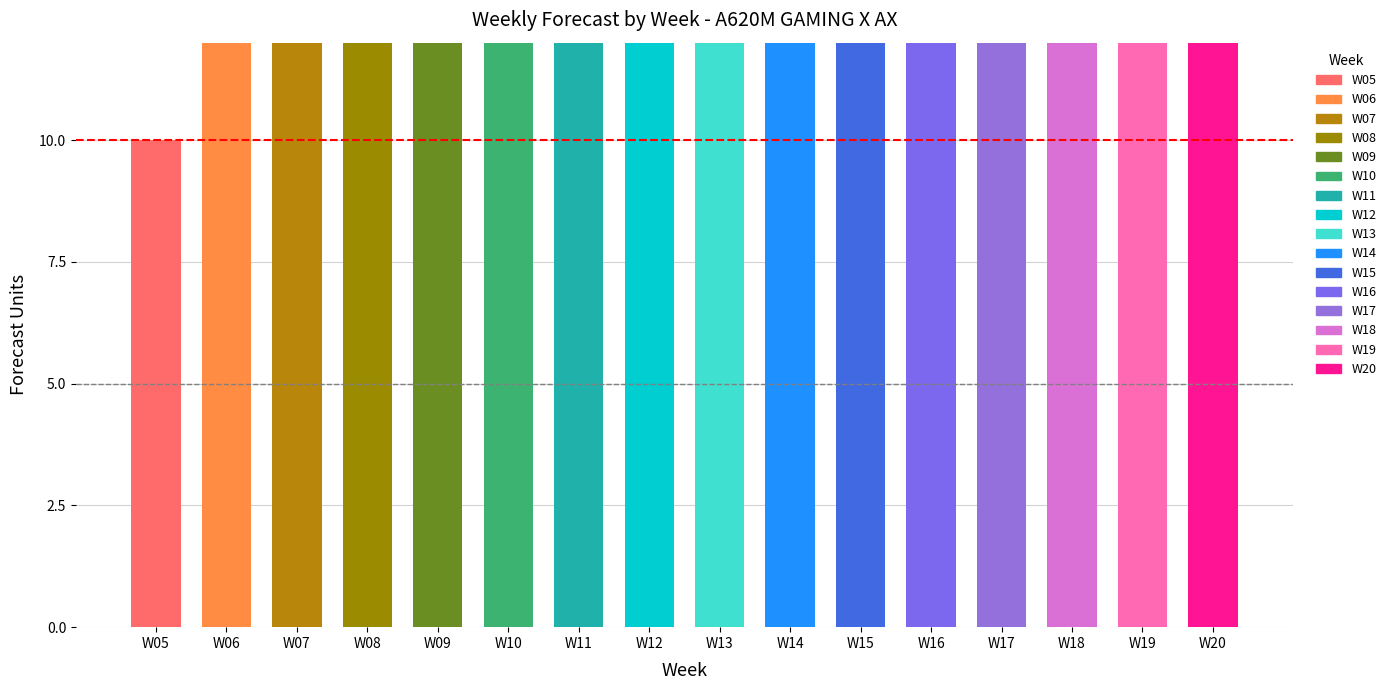

What is the difference between the maximum and minimum values in the Amazon P80 Forecast series?

7